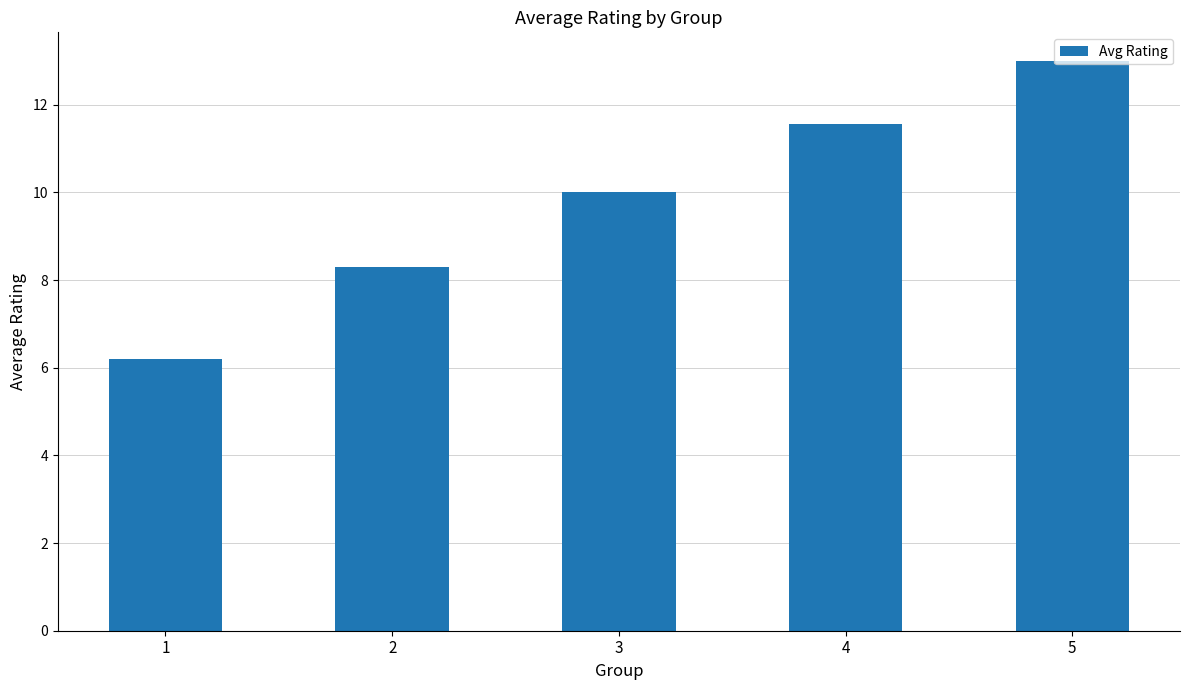

Are the bars grouped side by side (vs. stacked)?

No